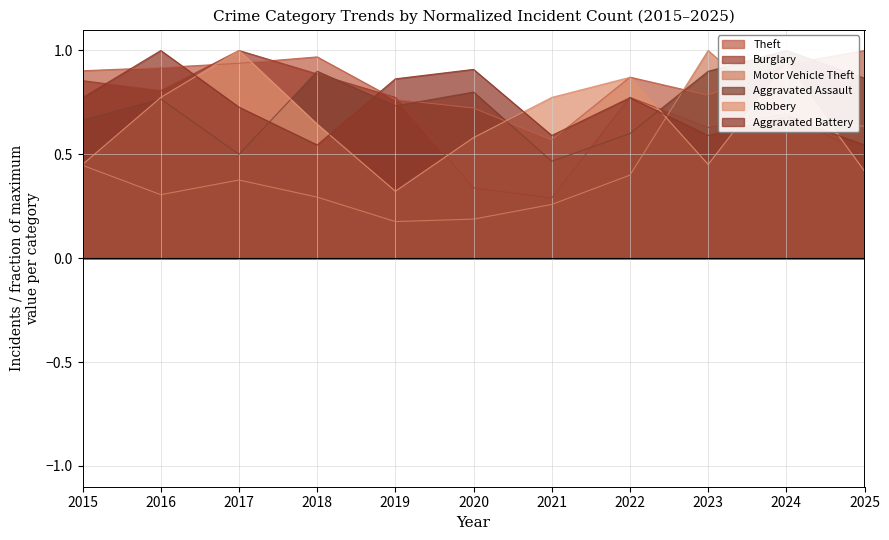

Which series changed the most between 2017 and 2018?

Aggravated Assault